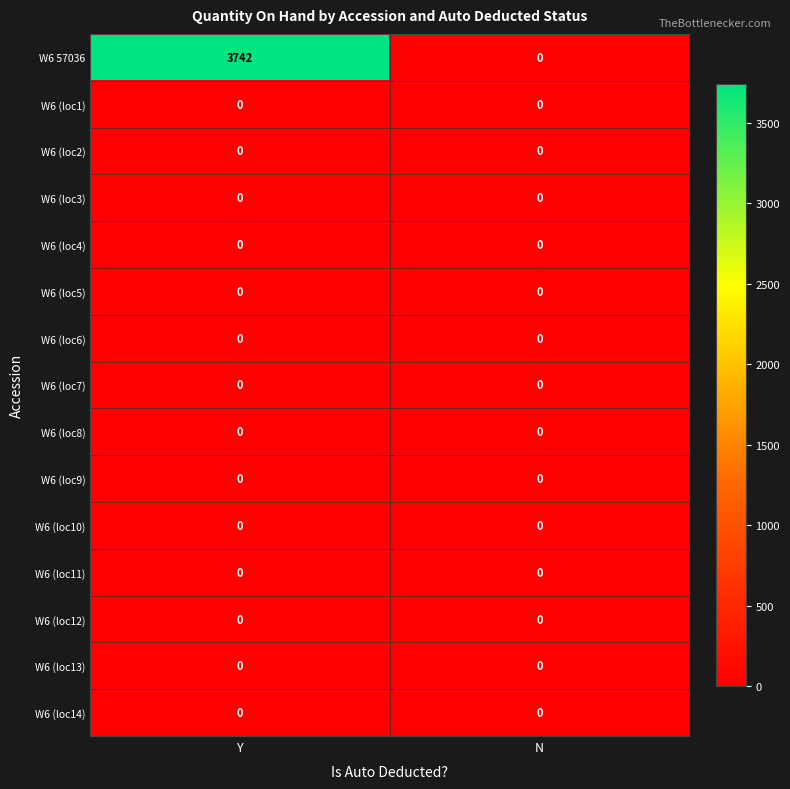

What is the difference between the highest and lowest values at Y?

3742